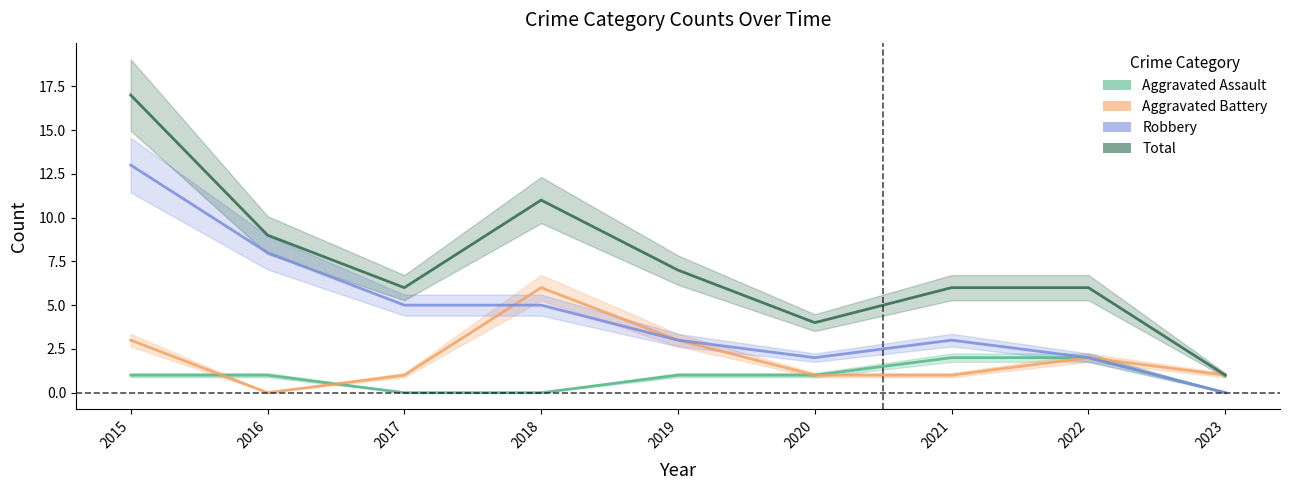

At which category does Aggravated Battery reach its first local valley?

2016